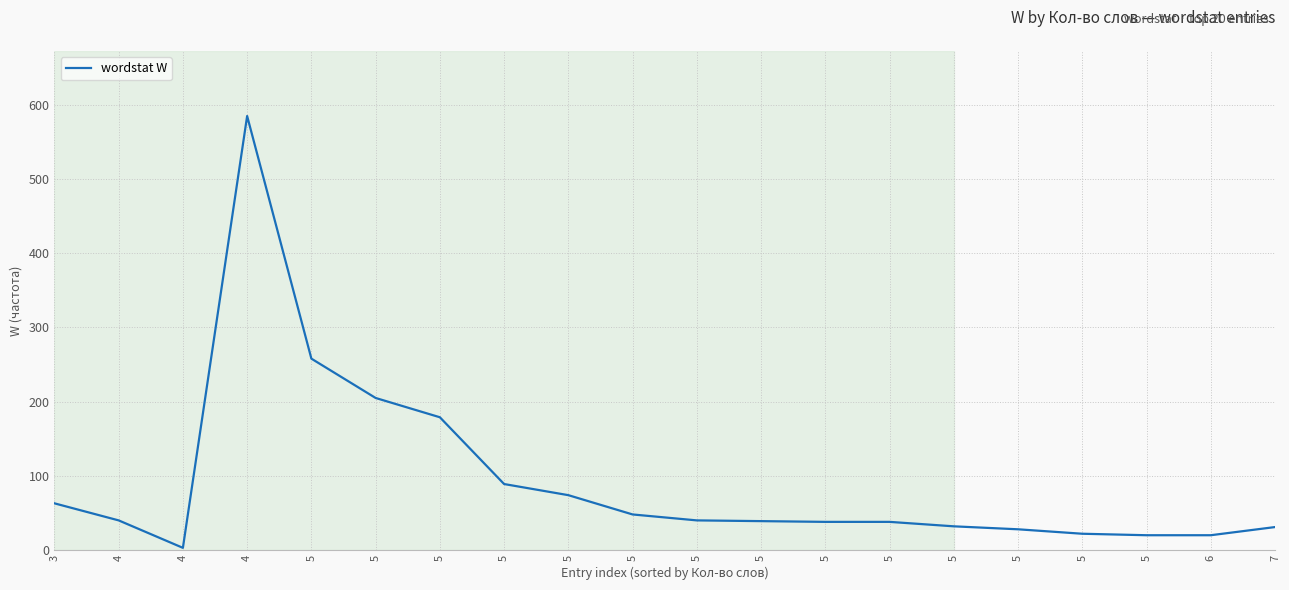

At which label does the data first exceed 40?

3